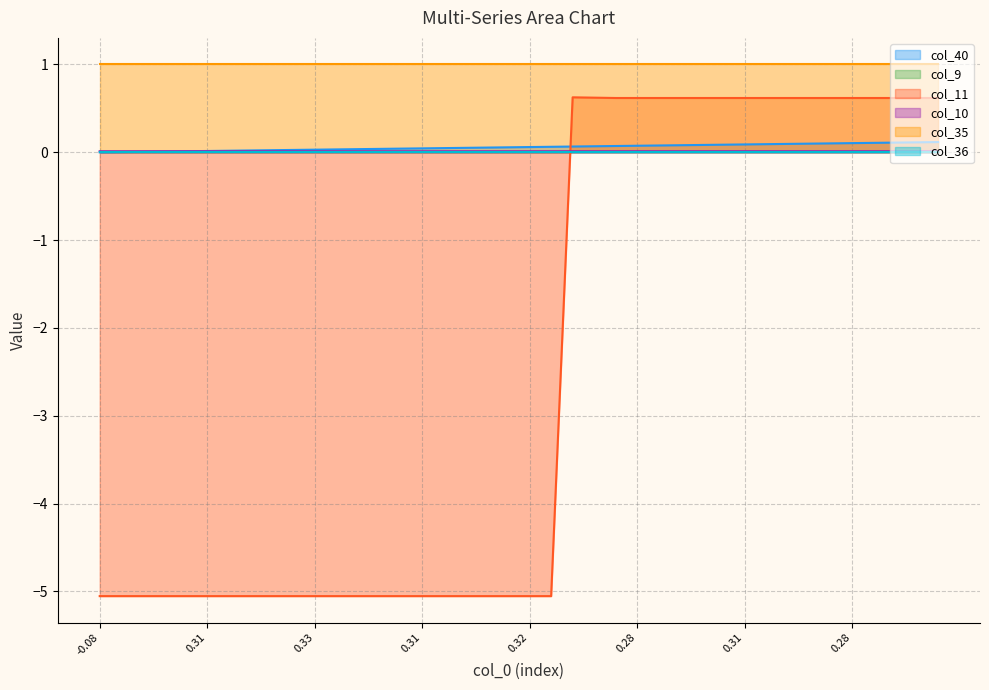

True or false: col_40 and col_11 cross at least once.

True